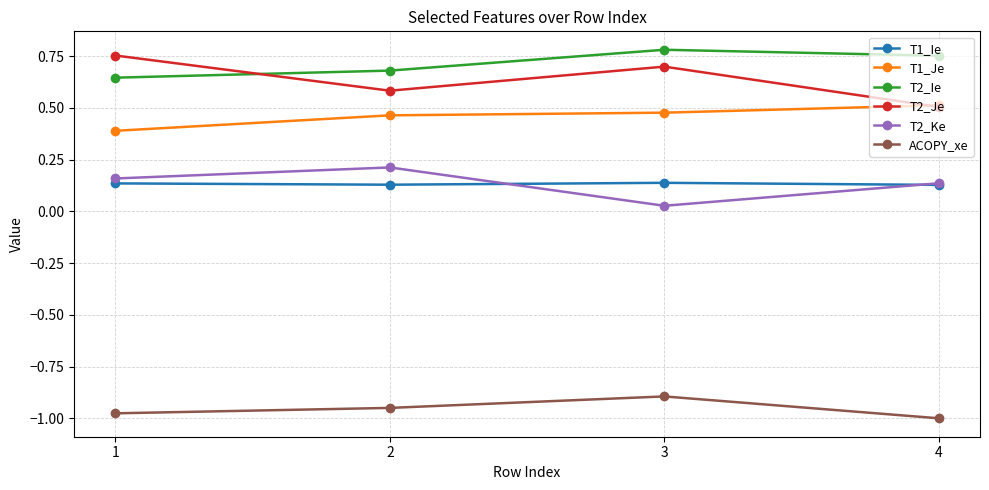

Which category has the highest value in the ACOPY_xe series?

3